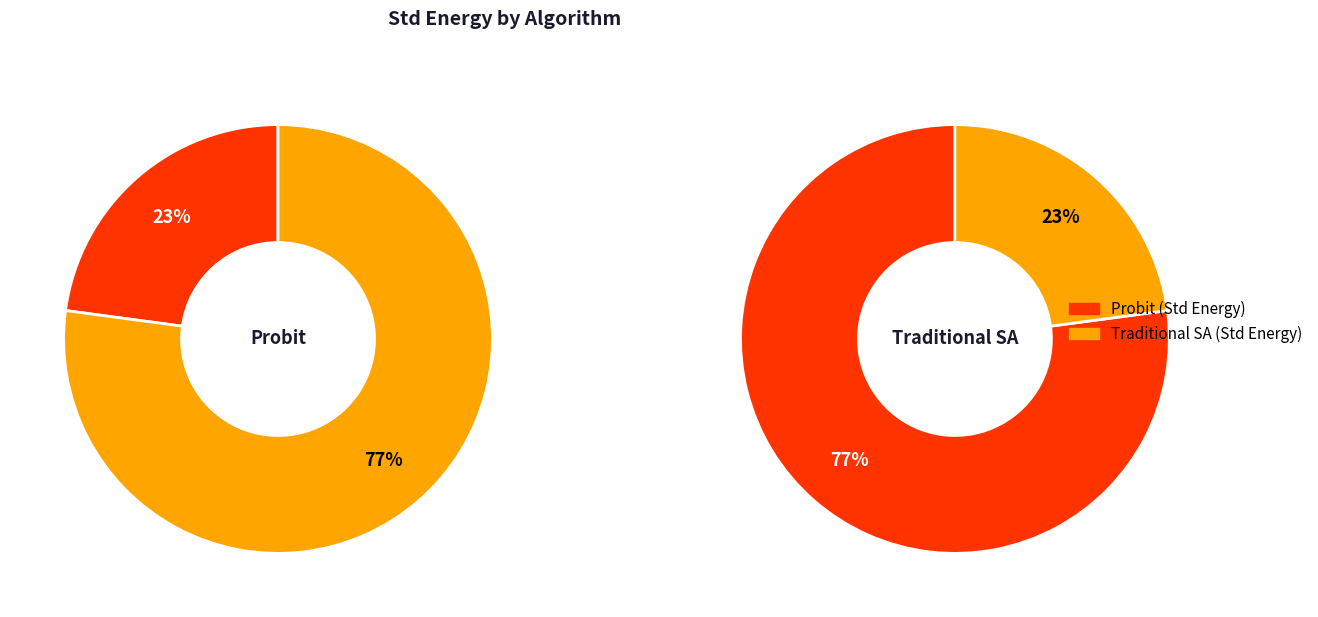

Is it true that Probit is 23% of the pie?

True